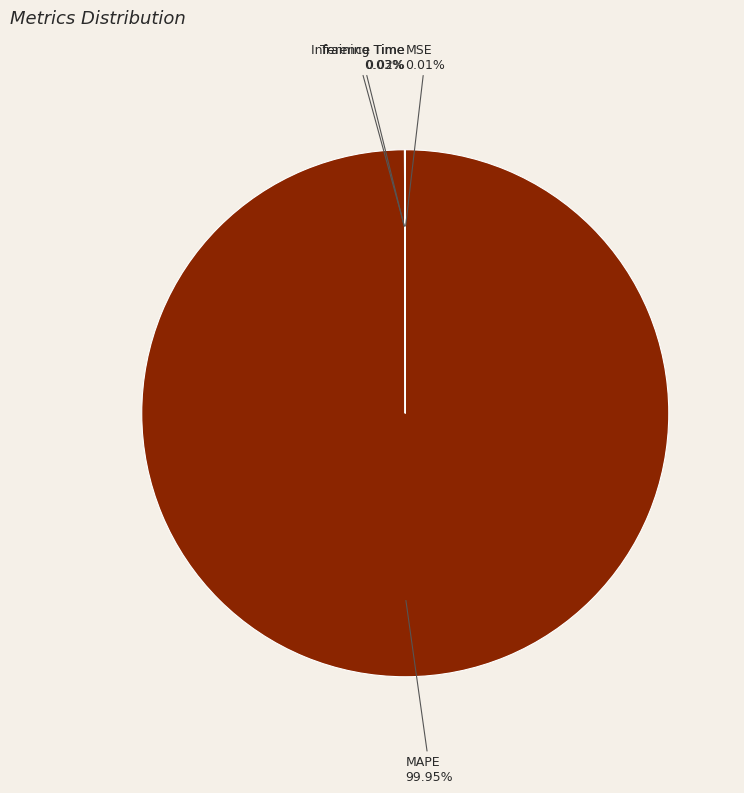

Is there any slice that represents more than half of the pie?

Yes